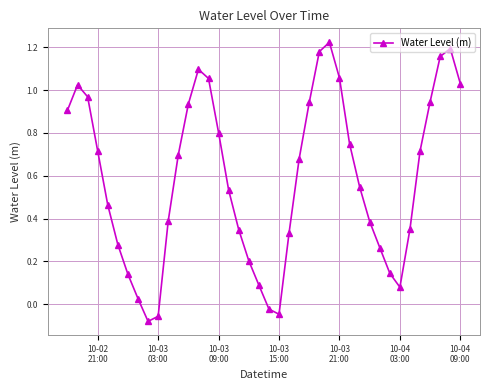

True or false: the data has more than 0 interior local peaks.

True